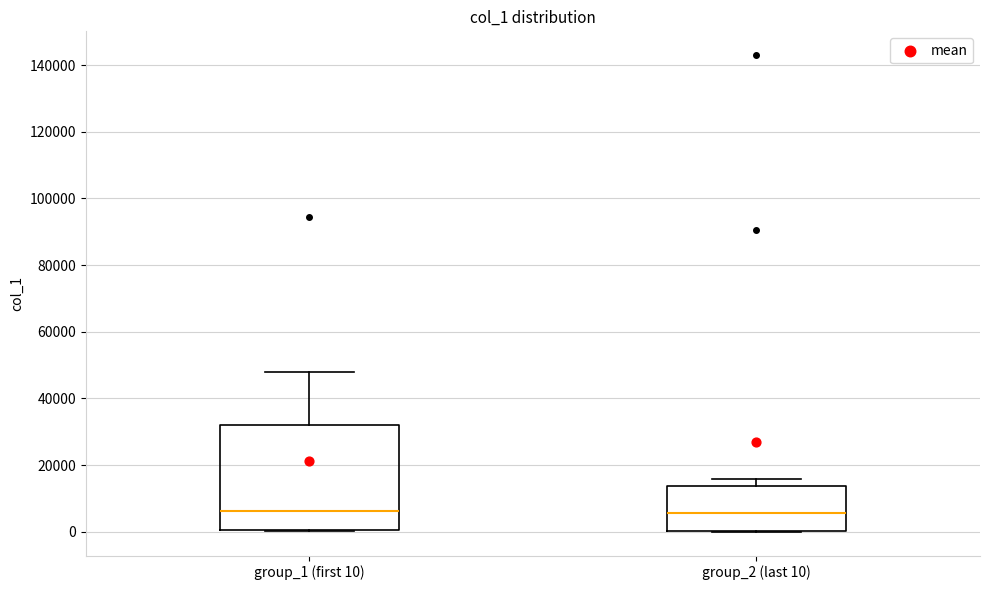

Reading left to right, transcribe this box plot: for each box, give where its median line is, the range the box spans, and where its two whiskers end, as read against the y-axis. The values are not printed on the chart, so give them approximately, as read against the axis.

group_1 (first 10): median 6000, box 0 to 32000, whiskers 0 to 48000
group_2 (last 10): median 6000, box 0 to 14000, whiskers 0 to 16000